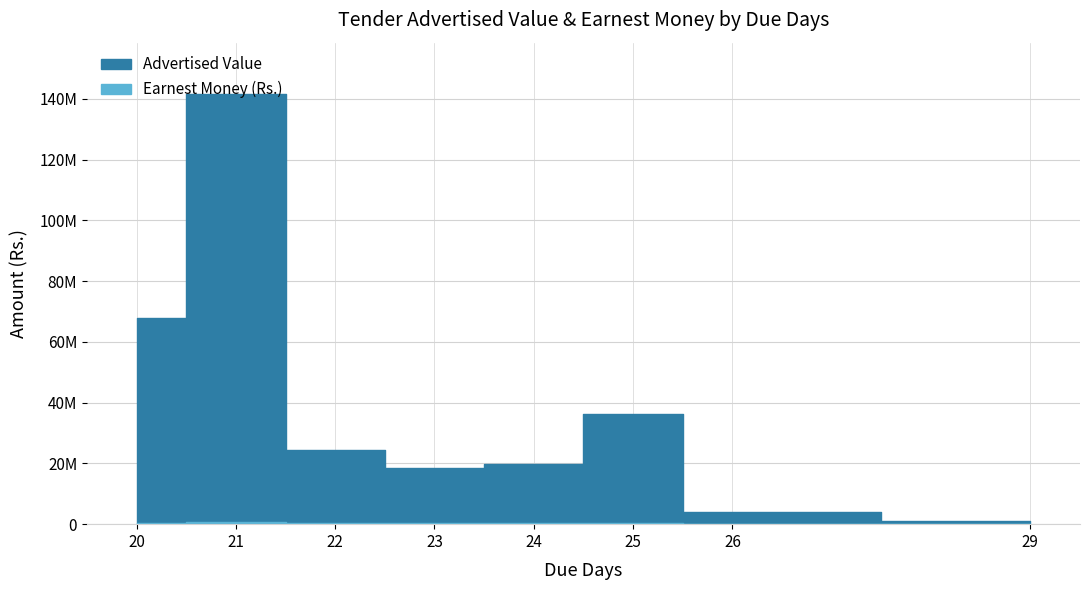

Does the chart display data point markers on the line(s)?

No